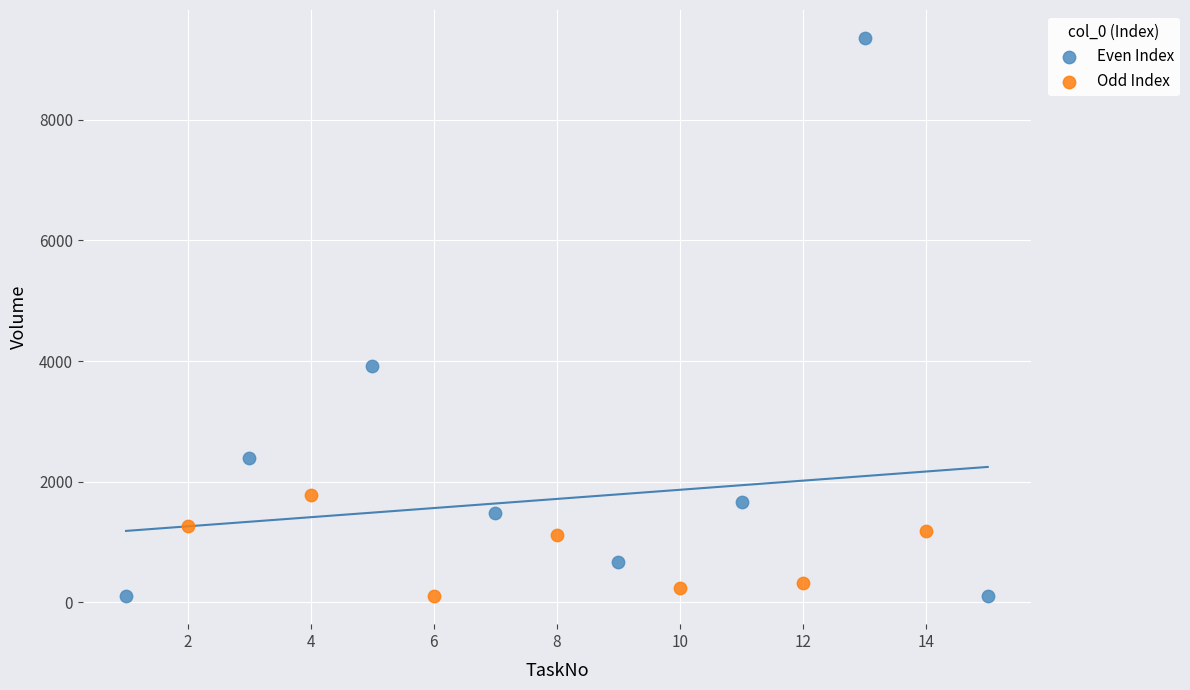

Which series reaches the maximum Y coordinate?

Even Index